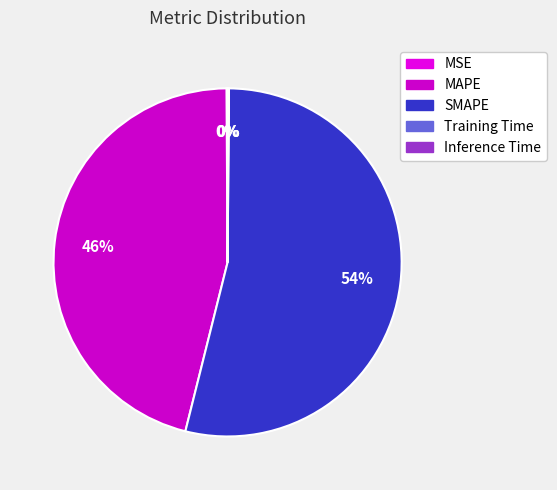

What is the total percentage of MAPE and MSE?

46.1%